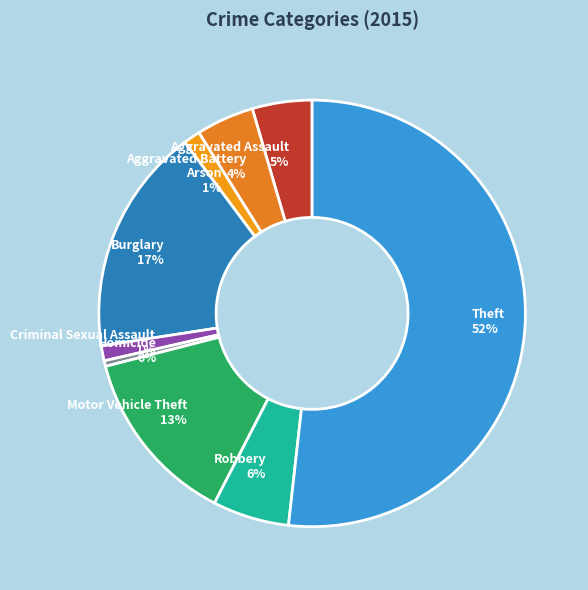

What percentage is the Robbery slice, to the nearest percent?

6%